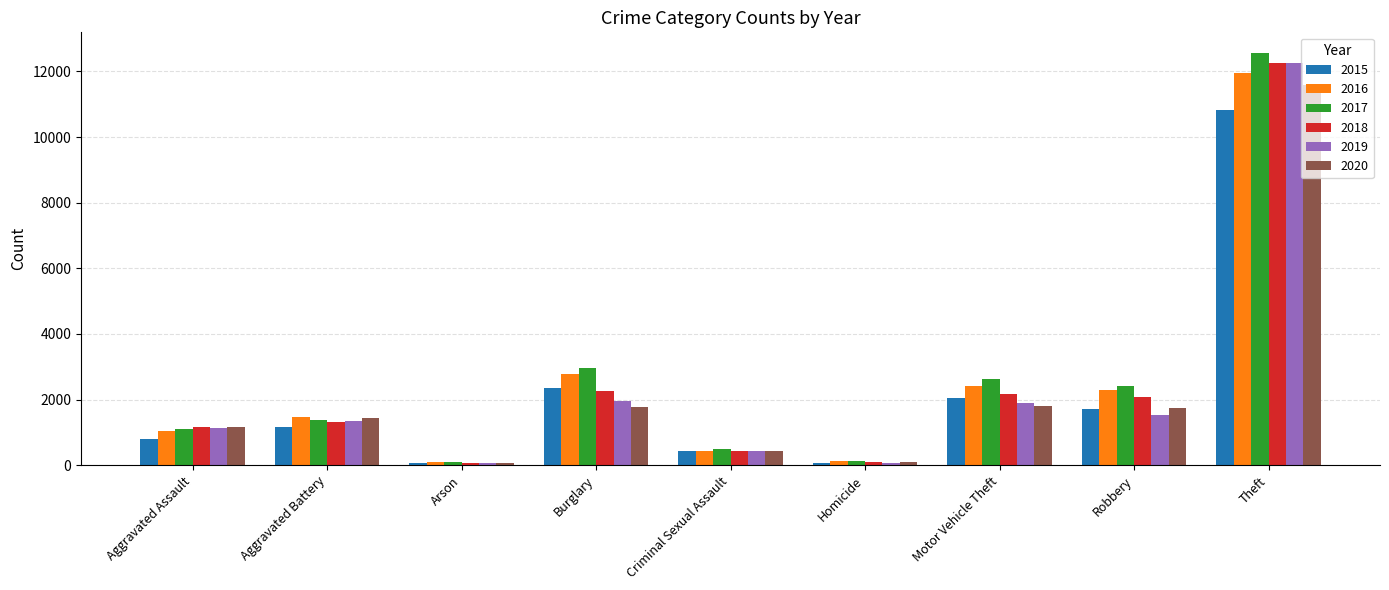

What position from the right is Aggravated Assault?

9